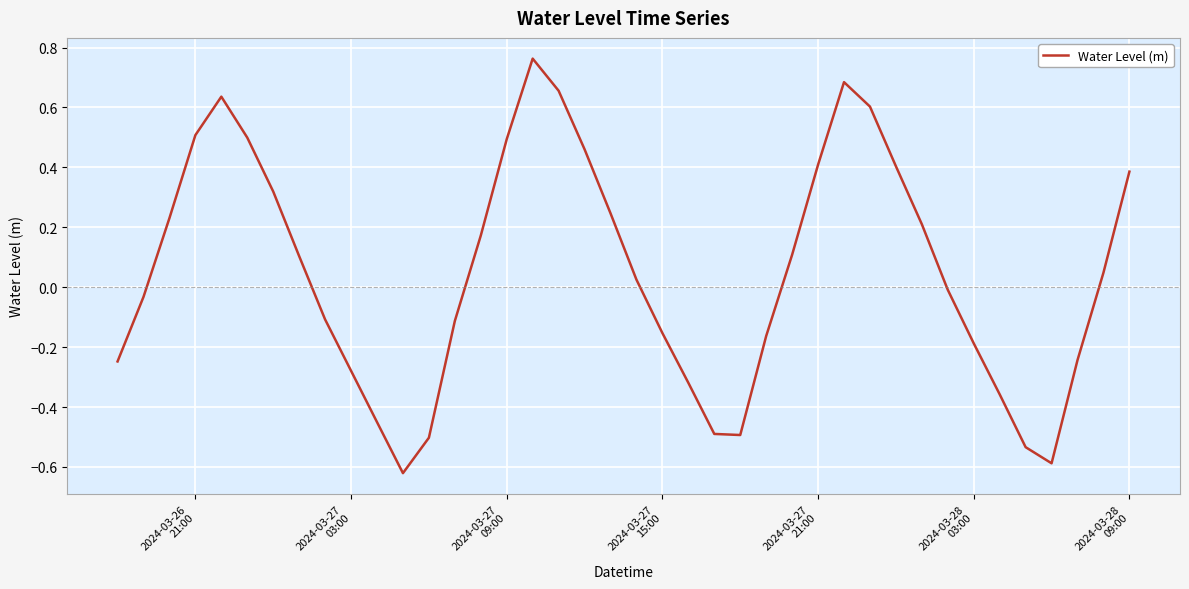

What is the difference between the maximum and minimum values?

1.4